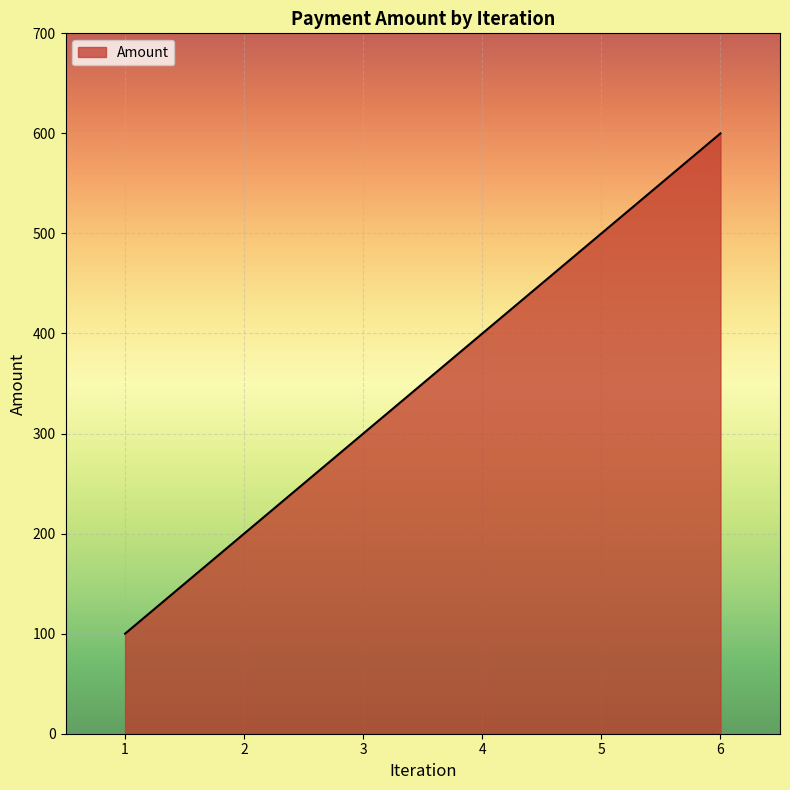

What is the approximate value at 3?

300